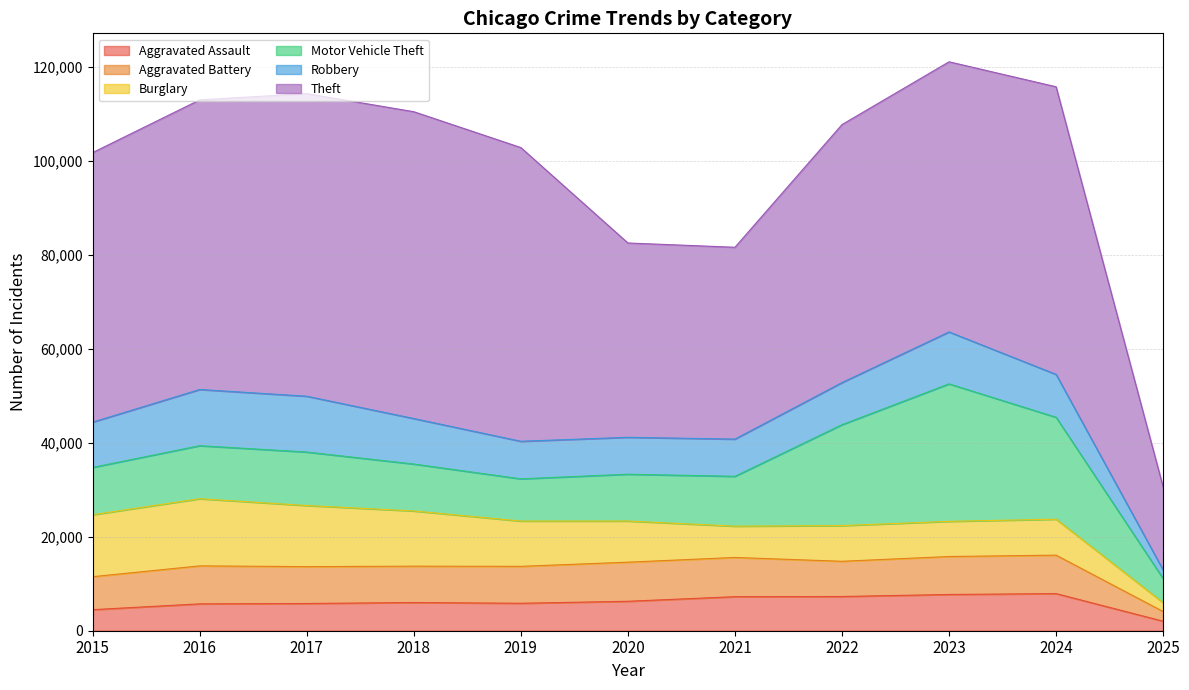

True or false: Theft and Aggravated Assault intersect in this chart.

False